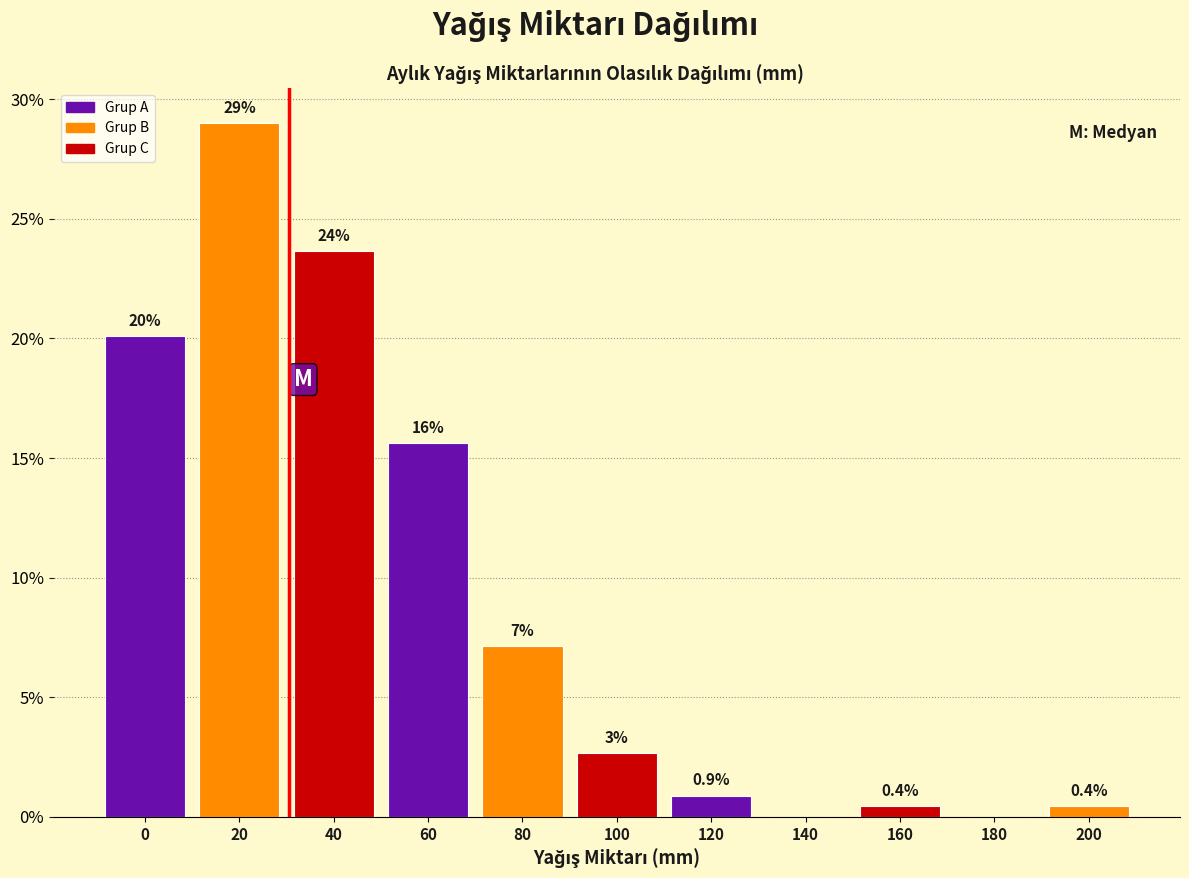

The chart shows a value of 15.6 at 60. True or false?

True